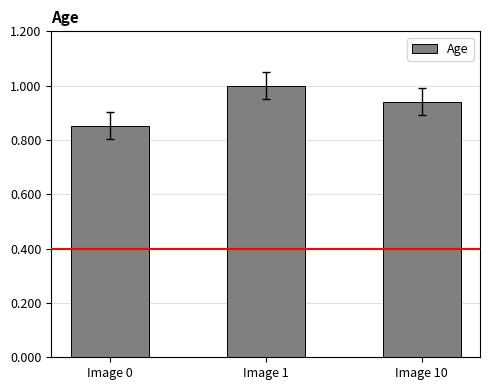

Is it true that the value at Image 1 is 1.4?

False